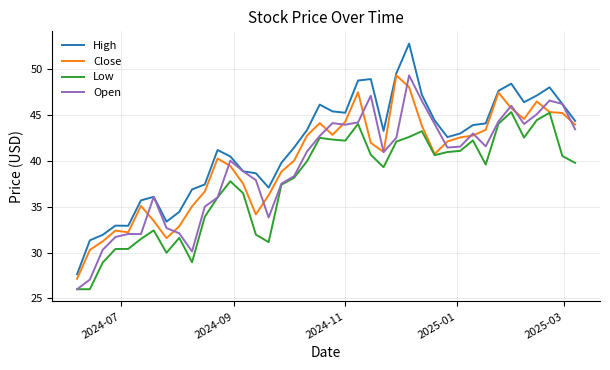

Which series has the largest range (max minus min)?

High